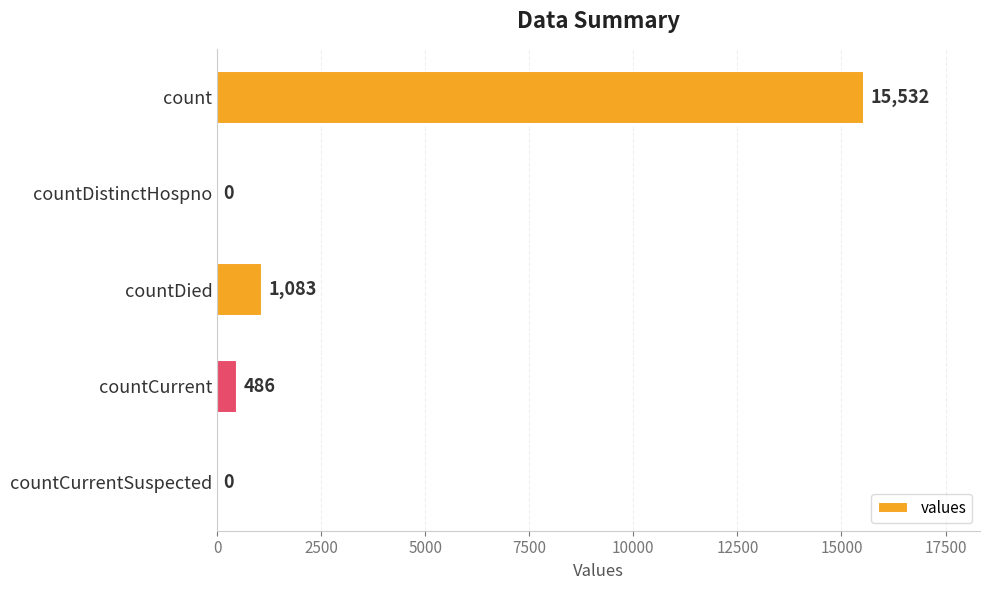

Is it true that the value at countDied is 1083?

True